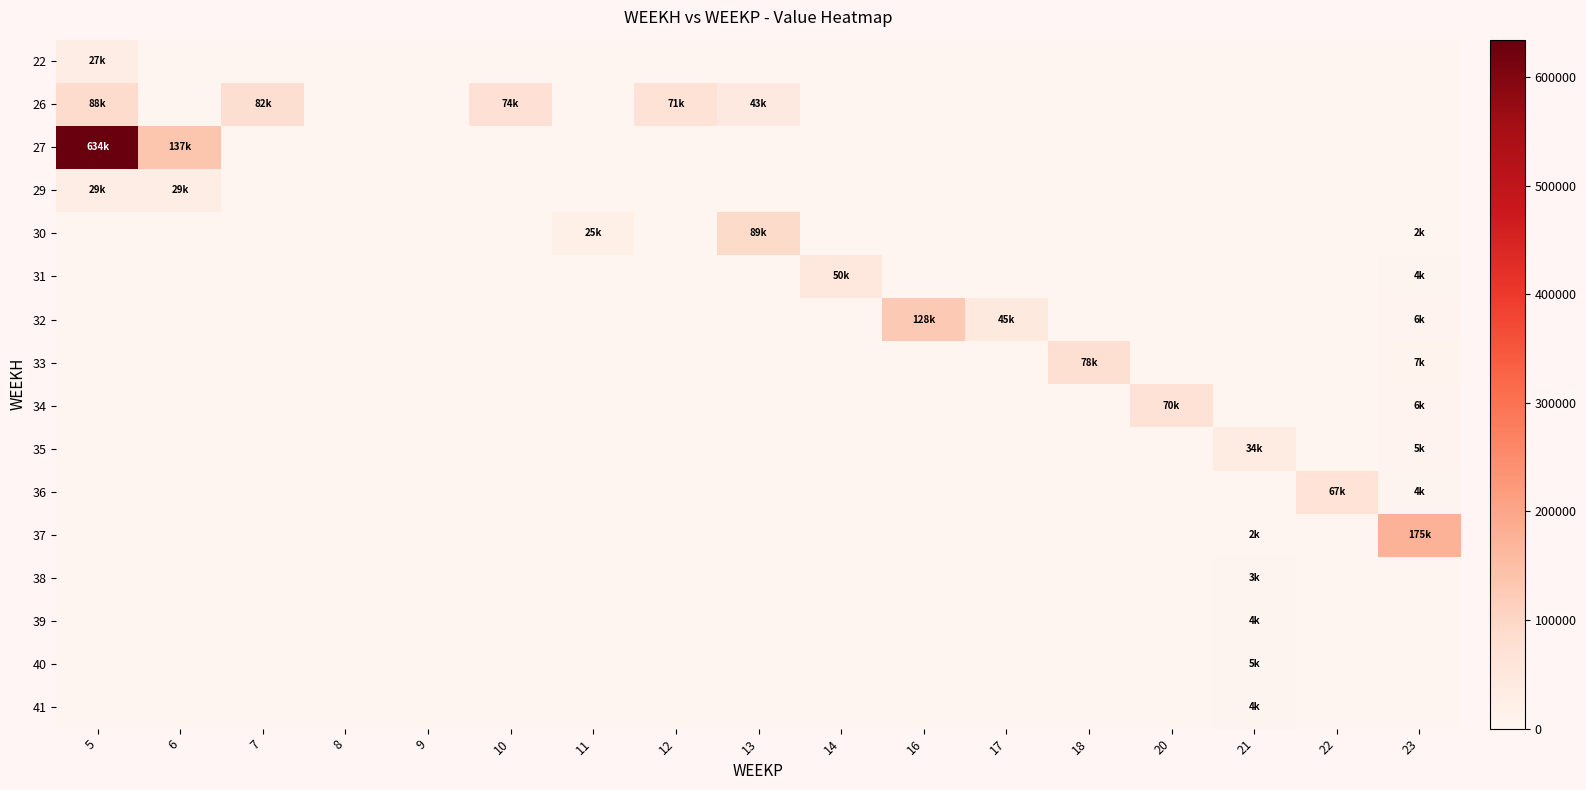

Which series has the widest spread of values?

27